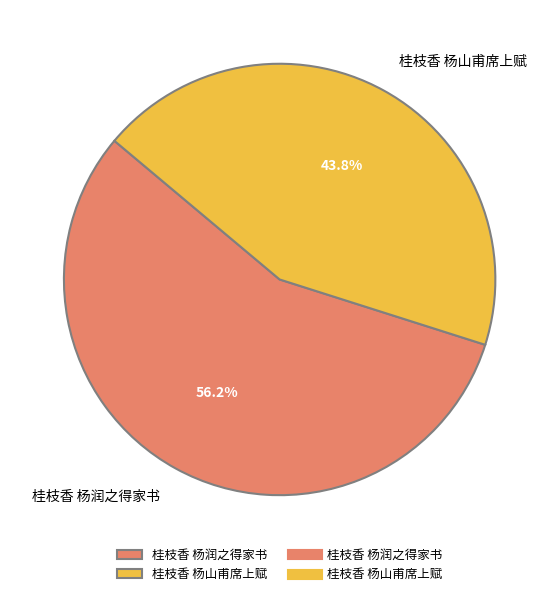

What is the smallest slice in the pie chart?

桂枝香 杨山甫席上赋